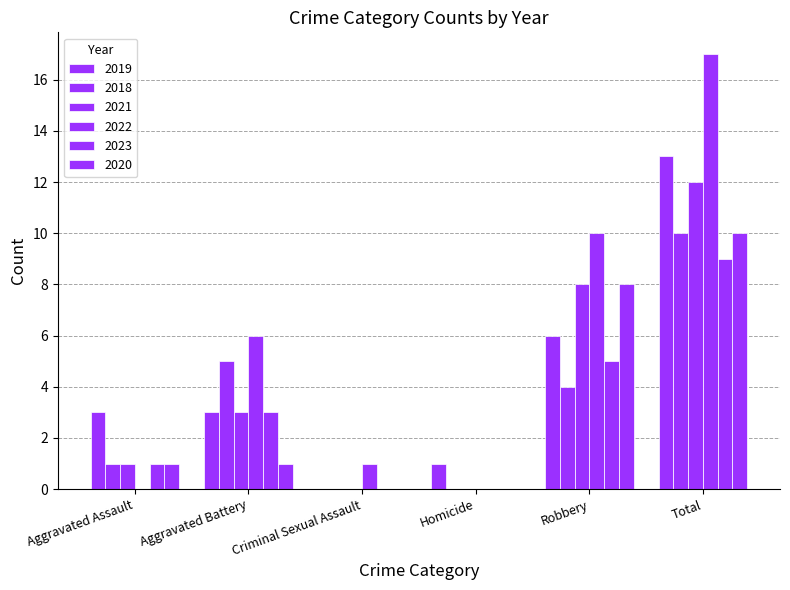

Are the bars grouped side by side (vs. stacked)?

Yes